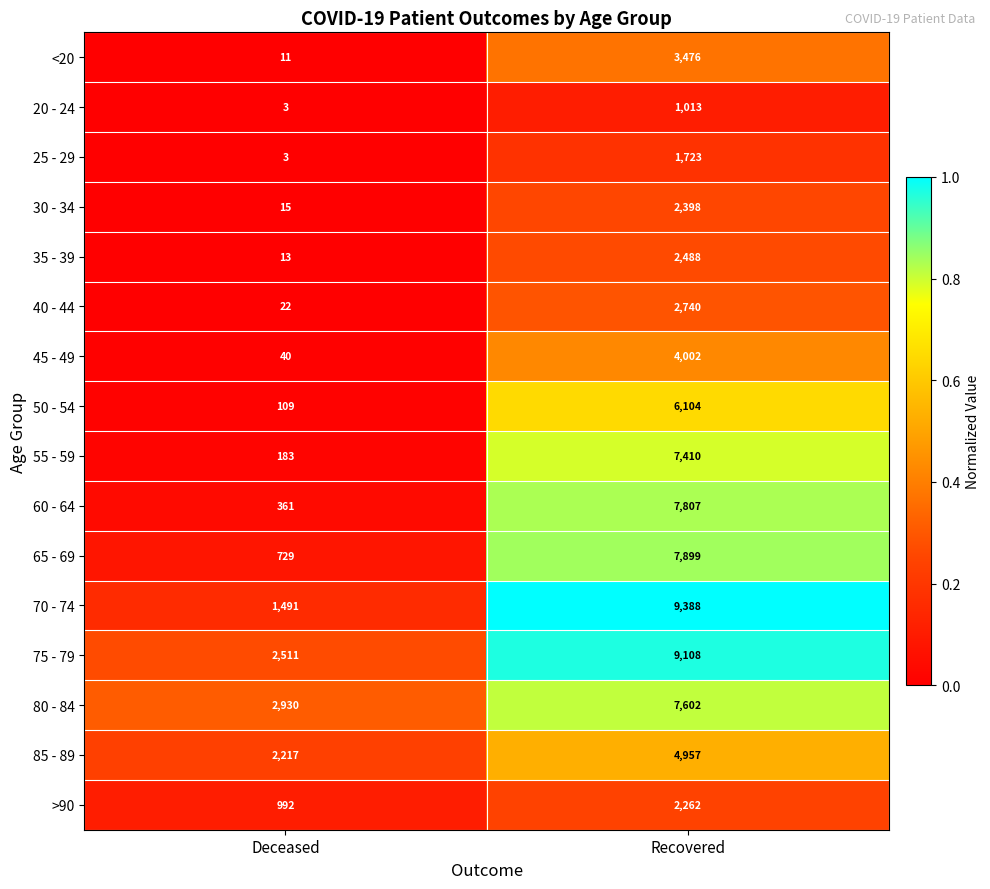

Rank the series at Recovered from lowest to highest value.

20 - 24, 25 - 29, >90, 30 - 34, 35 - 39, 40 - 44, <20, 45 - 49, 85 - 89, 50 - 54, 55 - 59, 80 - 84, 60 - 64, 65 - 69, 75 - 79, 70 - 74